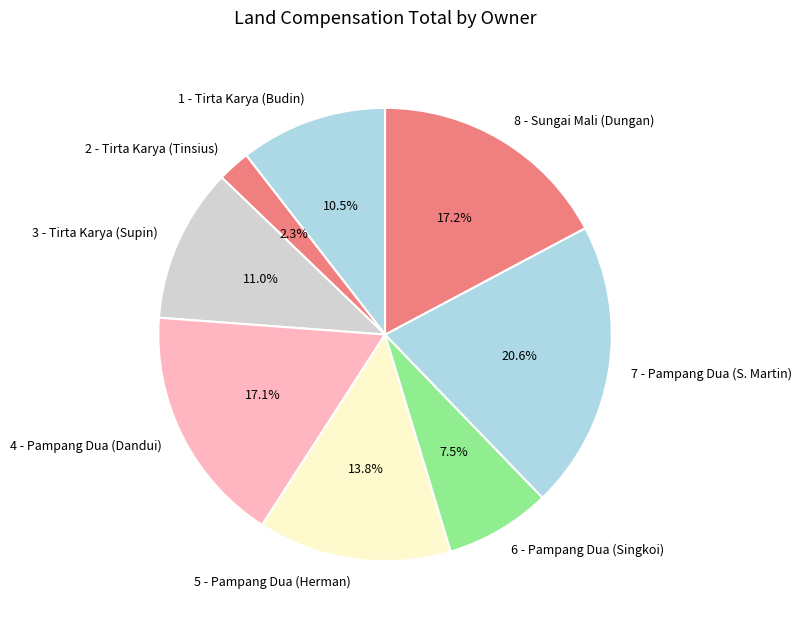

True or false: 7 - Pampang Dua (S. Martin) accounts for 29% of the total.

False